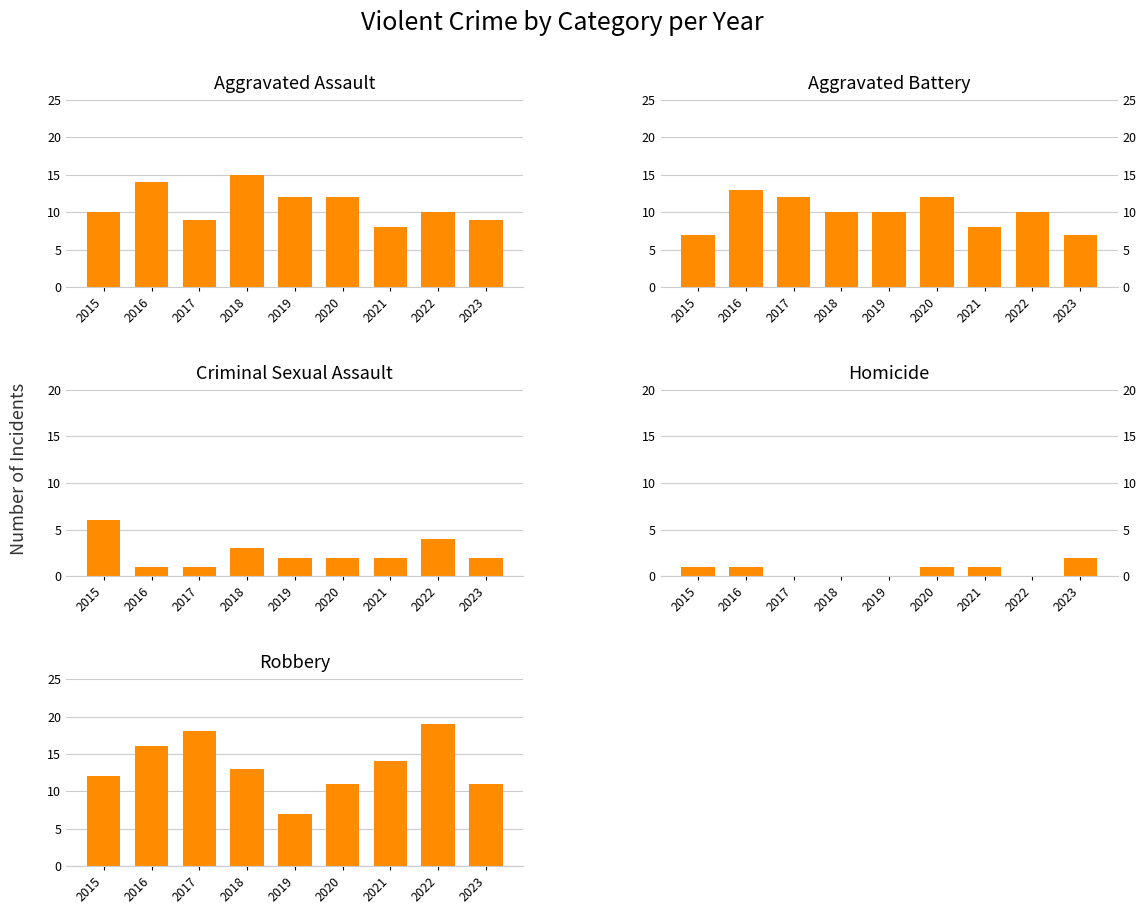

How many series are shown in this chart?

5